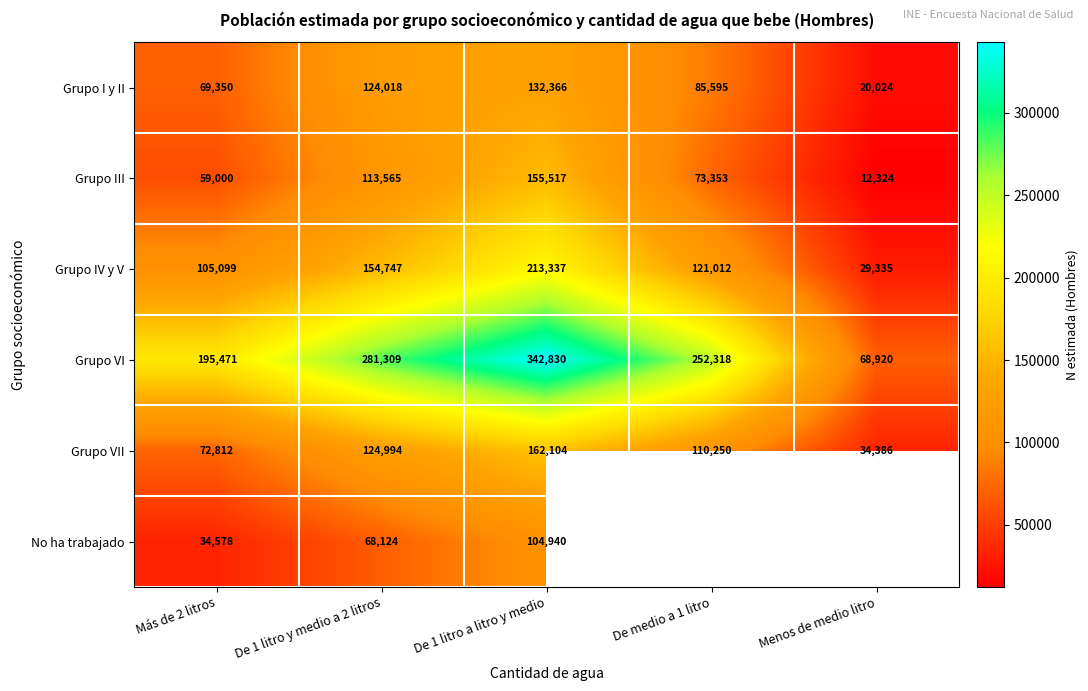

Count the Grupo VI values in the range 195471 to 281309.

3